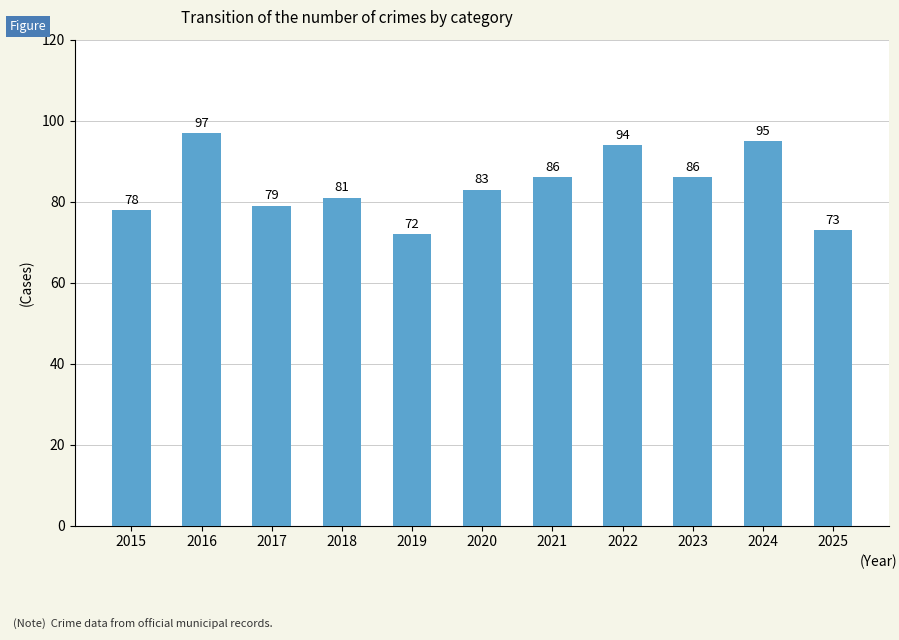

What is the difference between the maximum and minimum values?

25